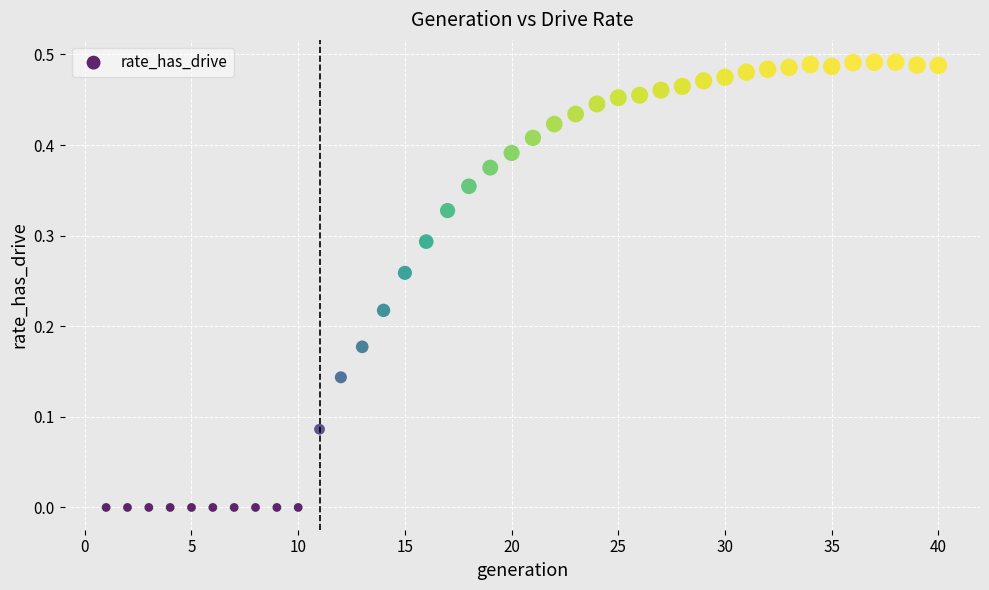

What is the range of X values (max minus min)?

39.0